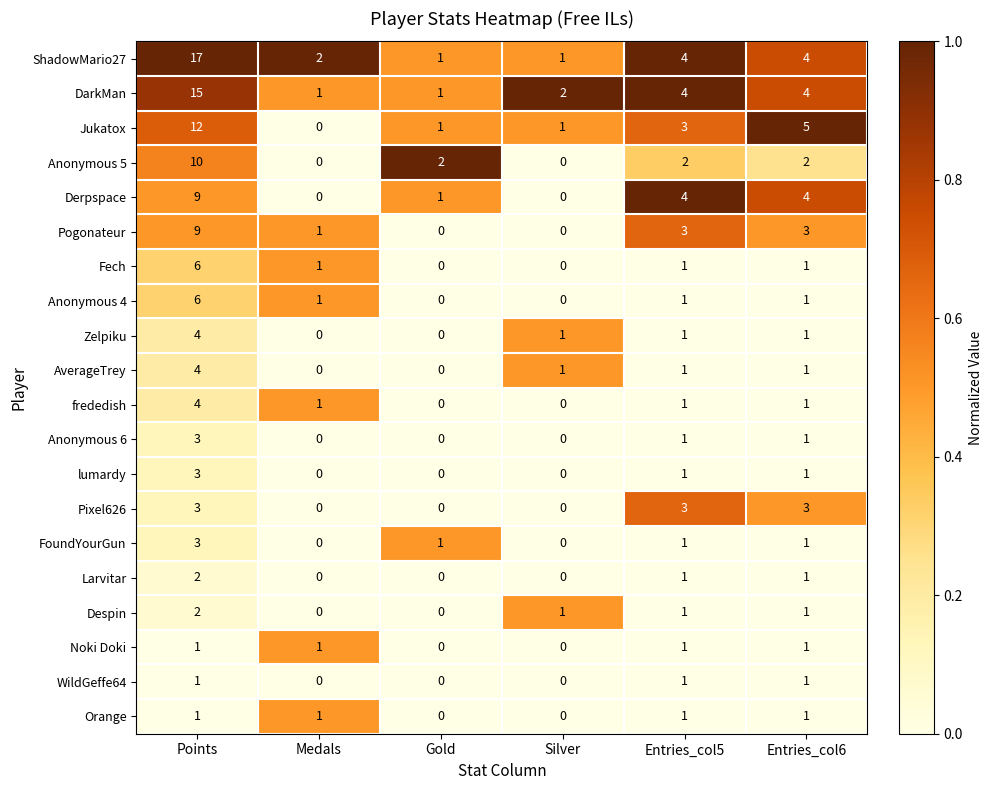

At how many categories does at least one series exceed 0?

6